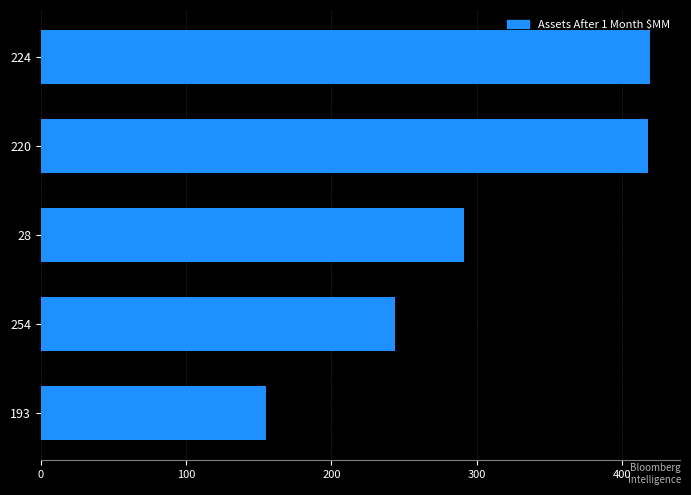

How many values are below 291?

2